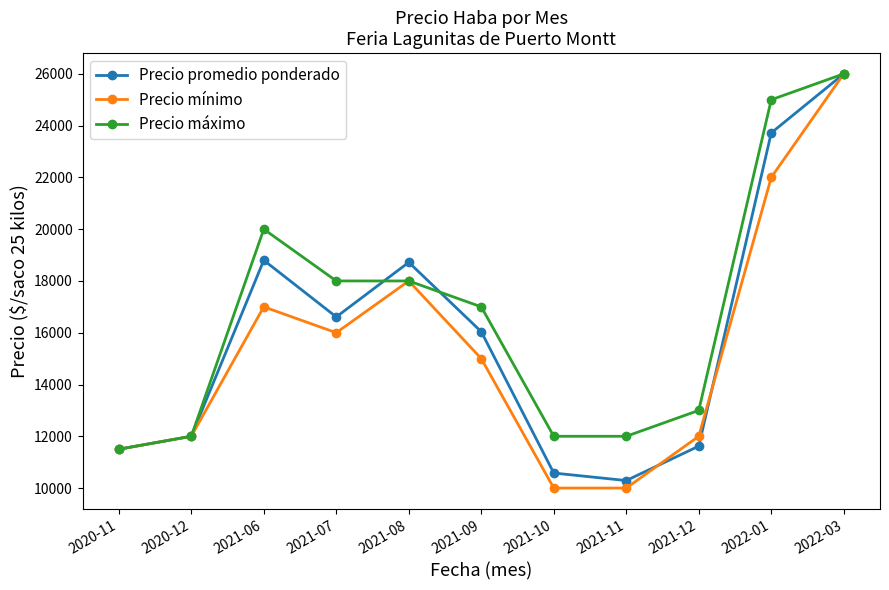

How many categories are shown in the chart?

11